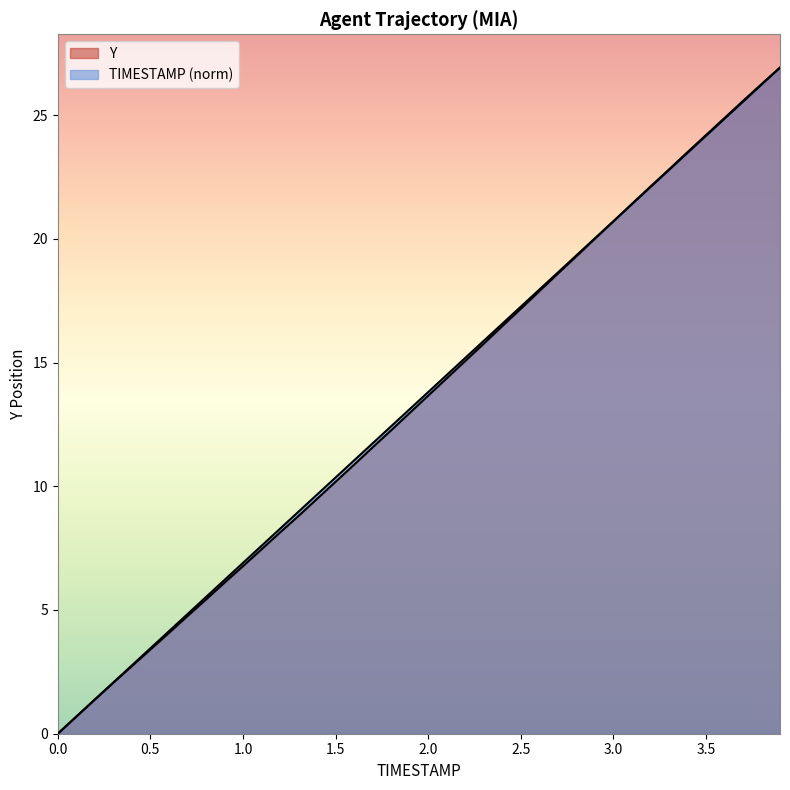

What is the highest value of the Y series?

26.9